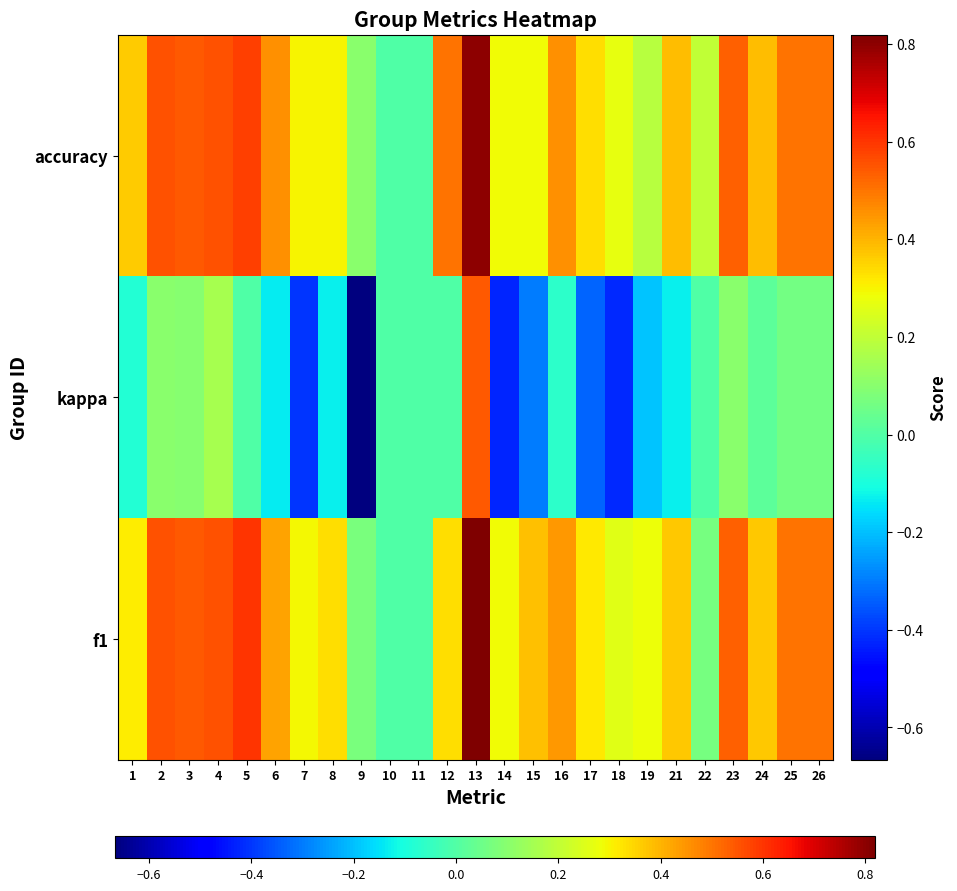

What is the total value across all series at 6?

0.7